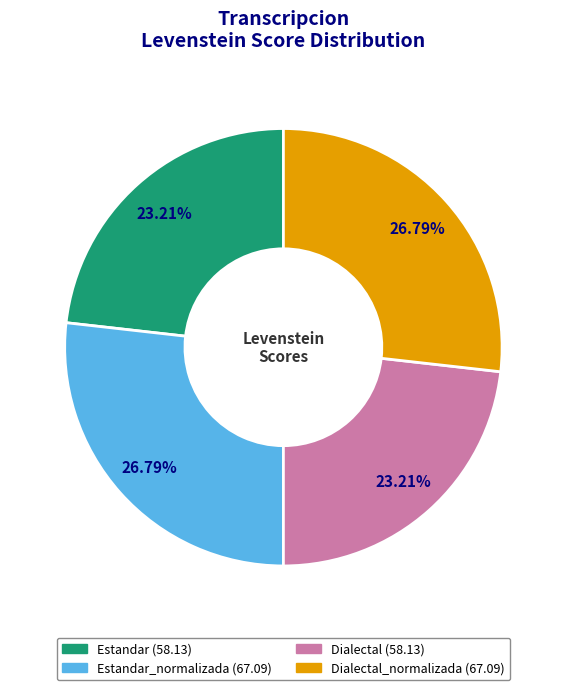

To the nearest percent, what is the average slice percentage?

25%